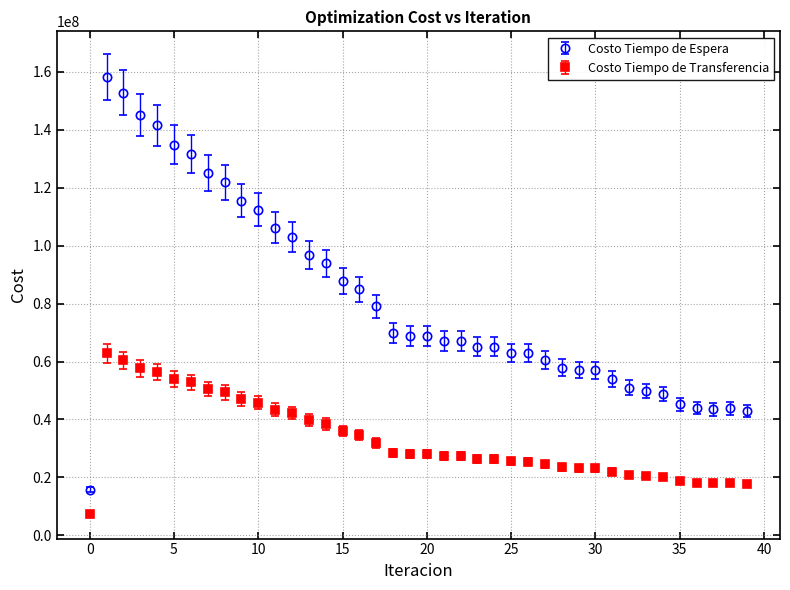

Which series has the widest spread of values?

Costo Tiempo de Espera